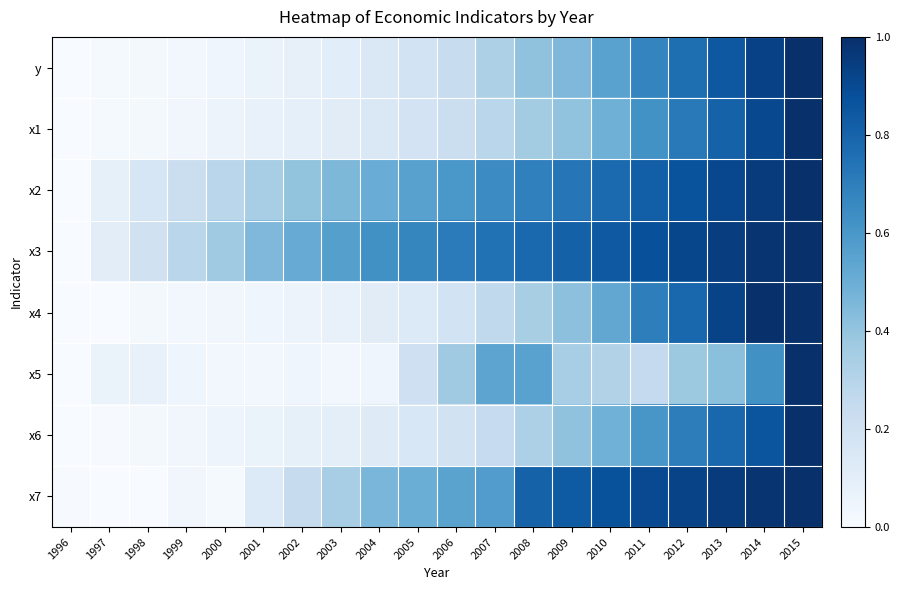

At 1999, list the series in order from smallest to largest.

x4, y, x6, x7, x1, x5, x2, x3